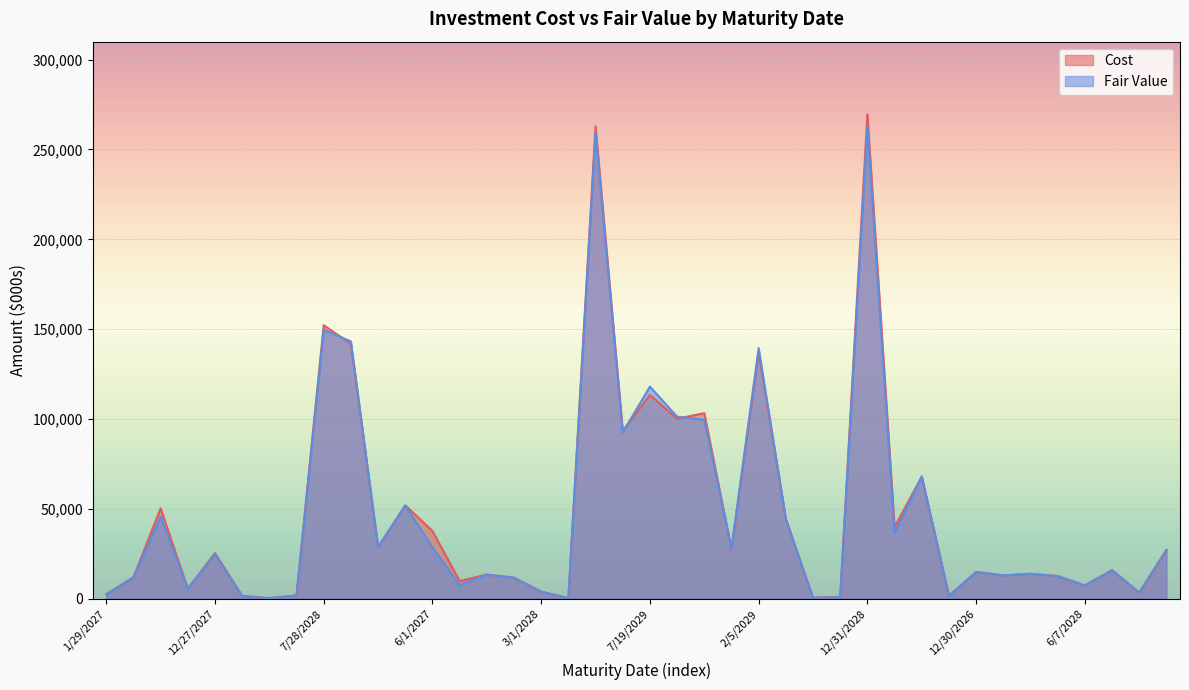

Which series has the largest range (max minus min)?

Cost